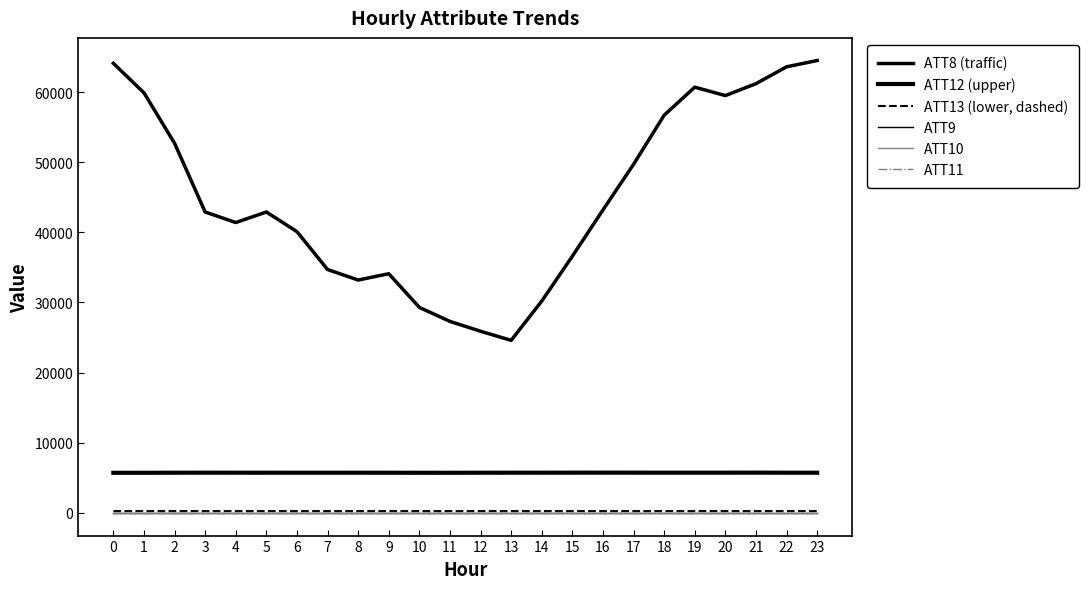

Between 5 and 11, which series saw the biggest shift?

ATT8 (traffic)